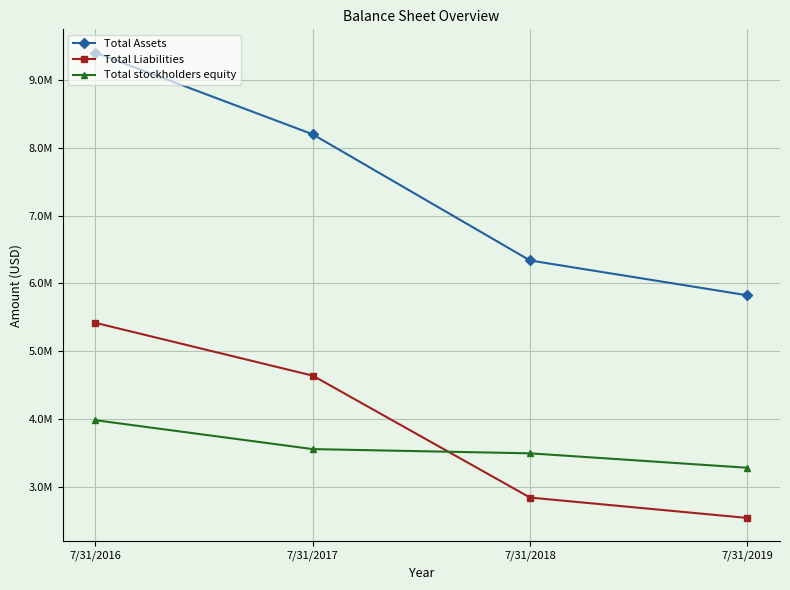

Between 7/31/2016 and 7/31/2017, which is larger?

7/31/2016